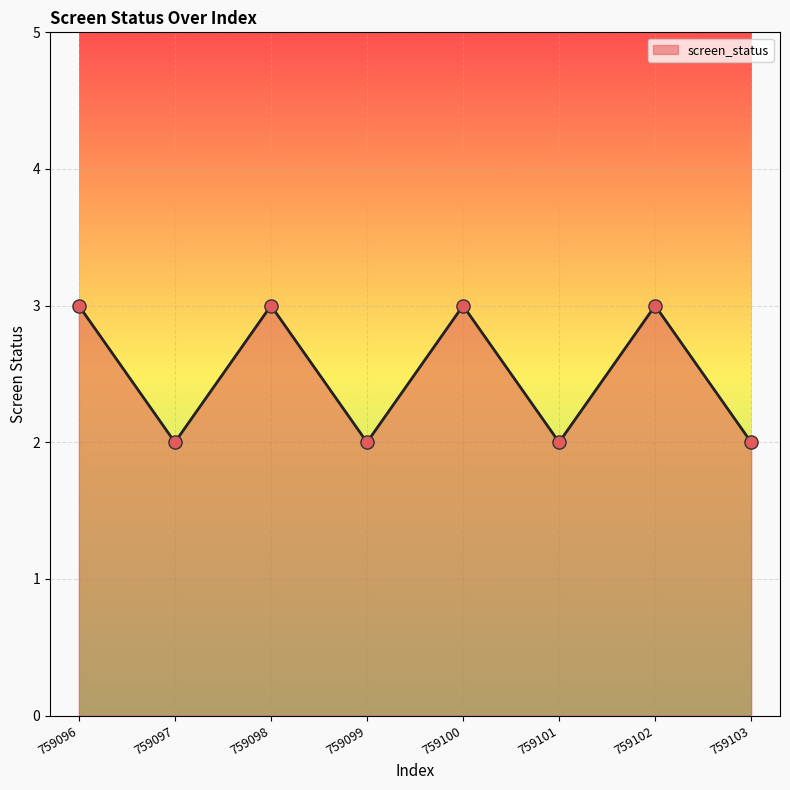

Which has a higher value, 759102 or 759103?

759102